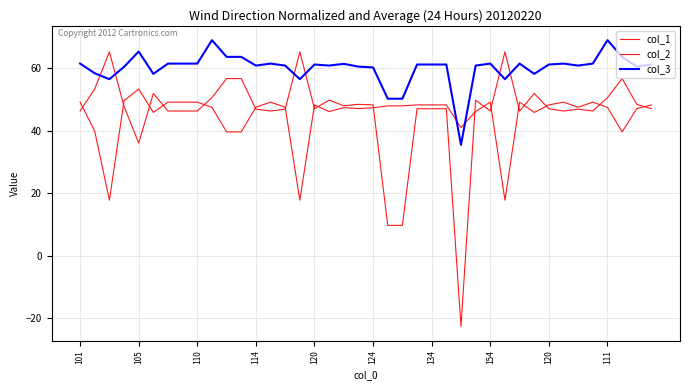

How many lines are shown in the chart?

3